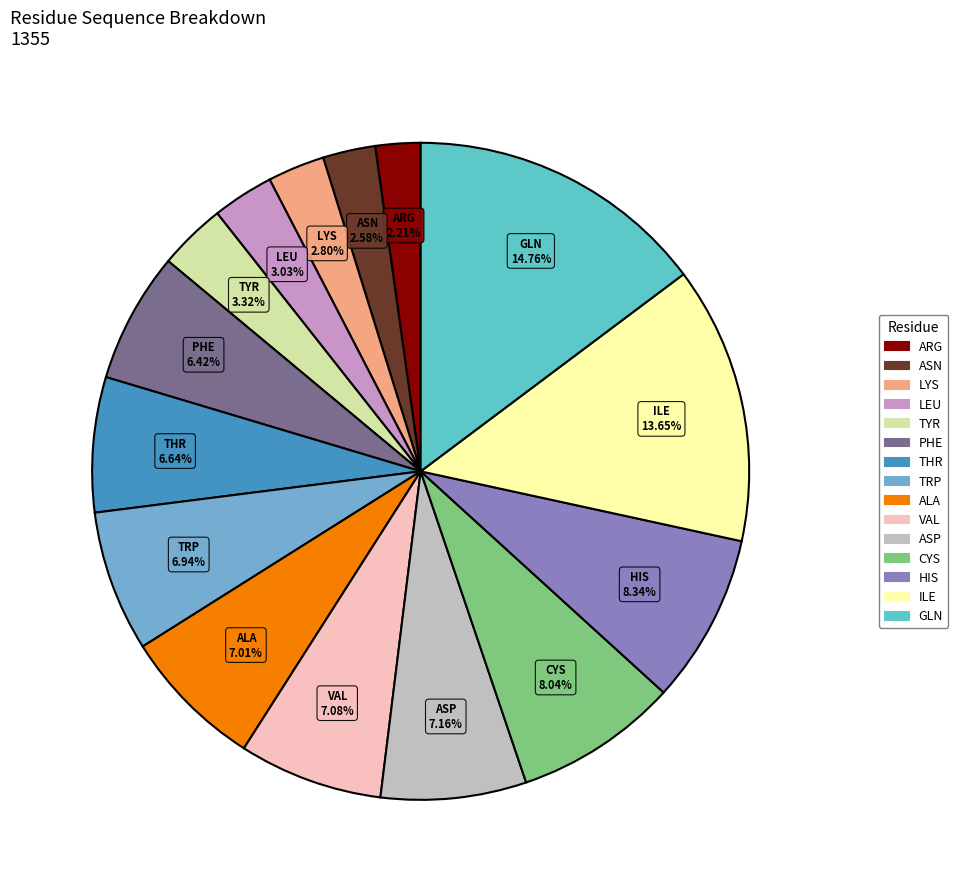

To the nearest percent, what portion does CYS represent?

8%